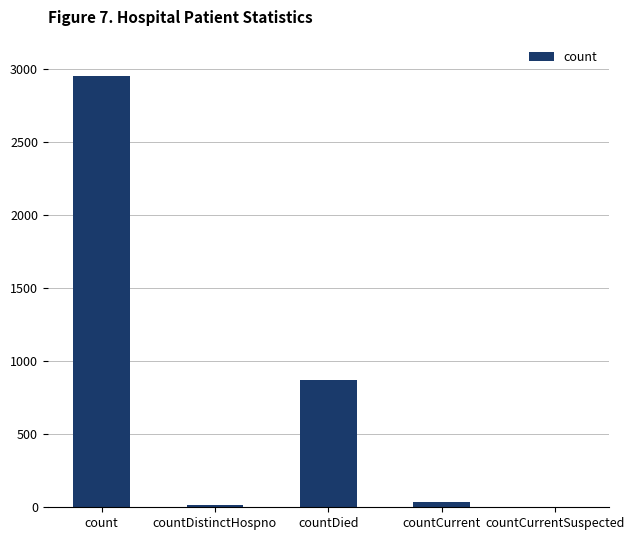

What is the sum of the values at count and countCurrentSuspected?

2951